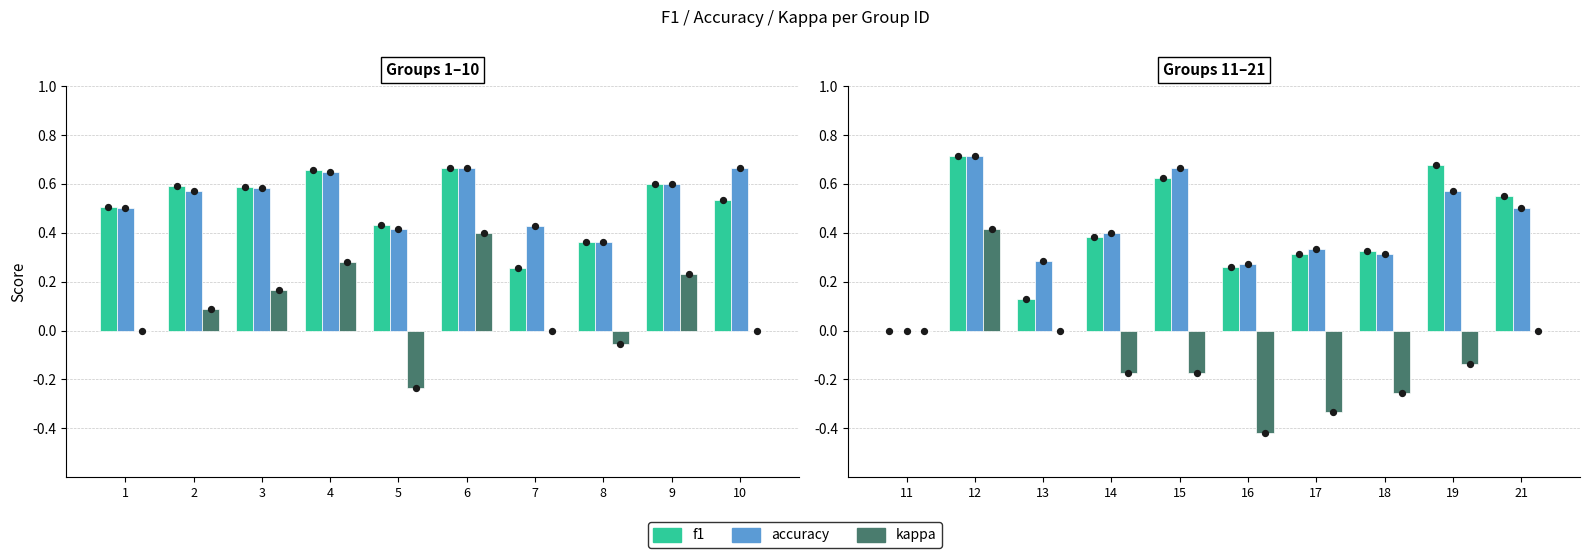

What are all the series names shown in the legend?

f1, accuracy, kappa